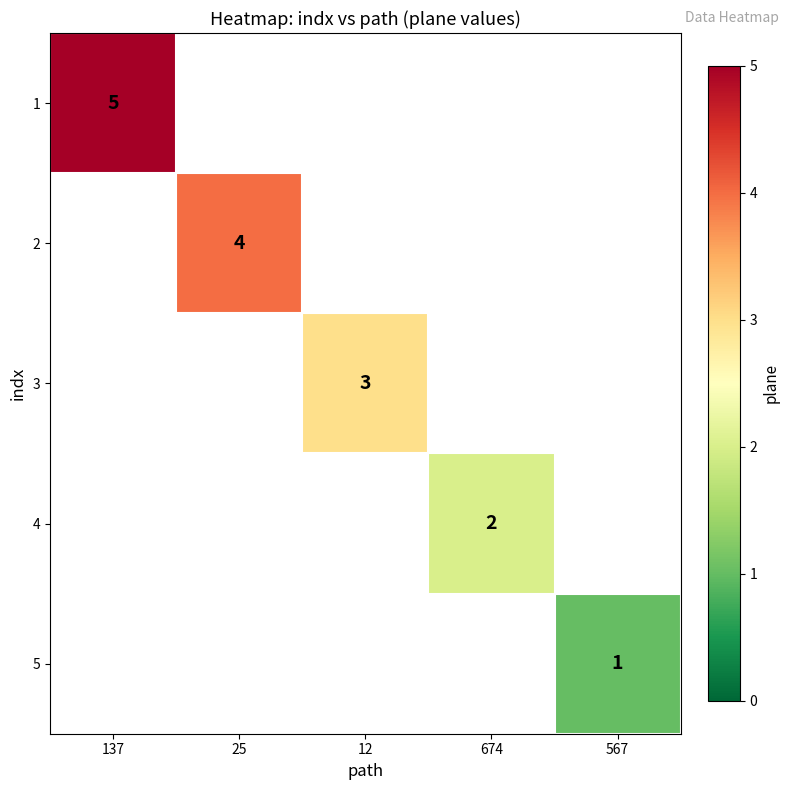

List the series in order of their peak value, highest first.

1, 2, 3, 4, 5